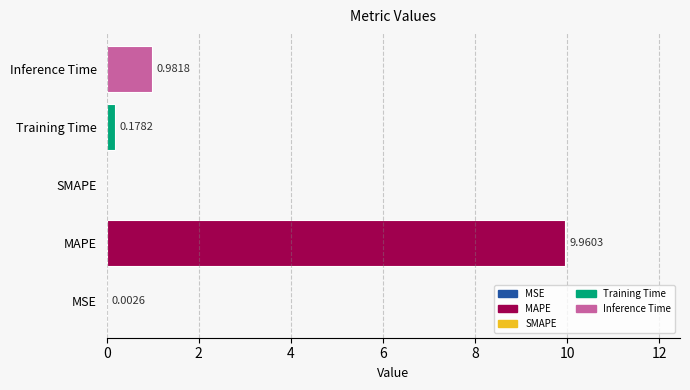

Which label corresponds to the largest value in the chart?

MAPE